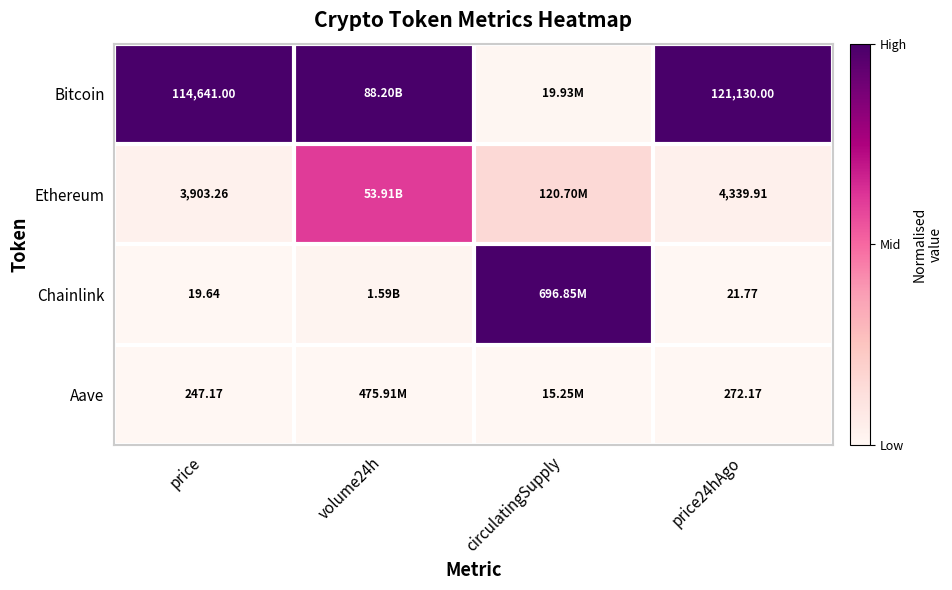

At price, list the series in order from smallest to largest.

Chainlink, Aave, Ethereum, Bitcoin